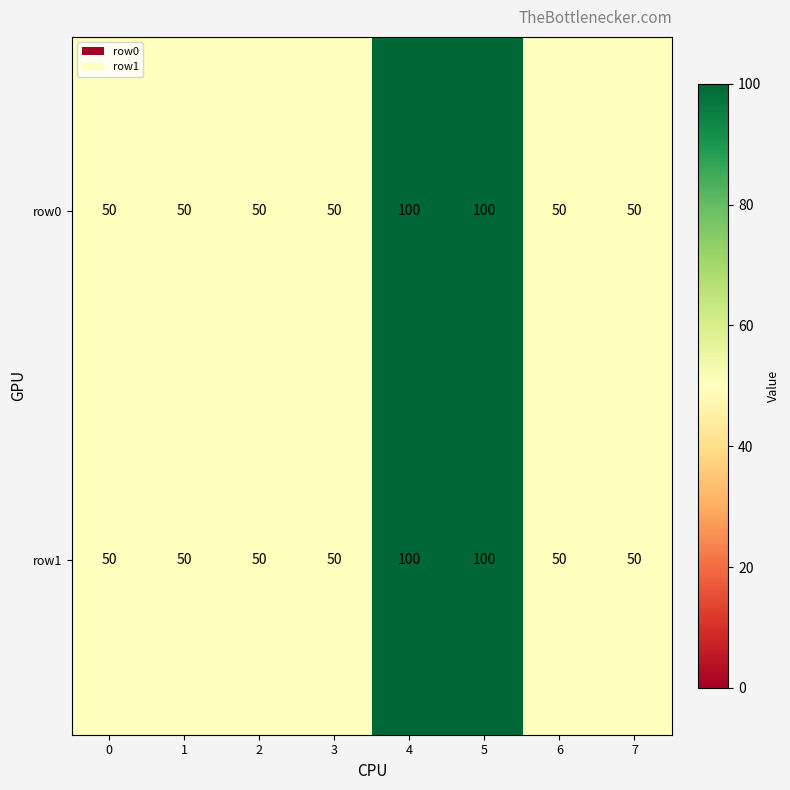

What is the smallest value displayed?

50